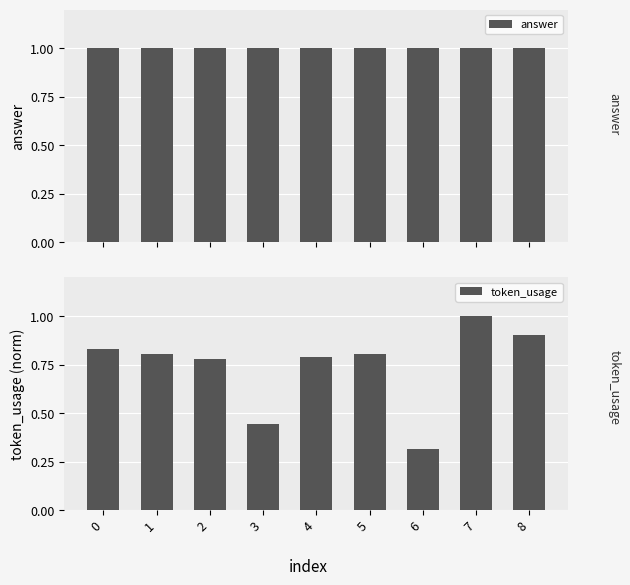

Count the number of categories in the chart.

9